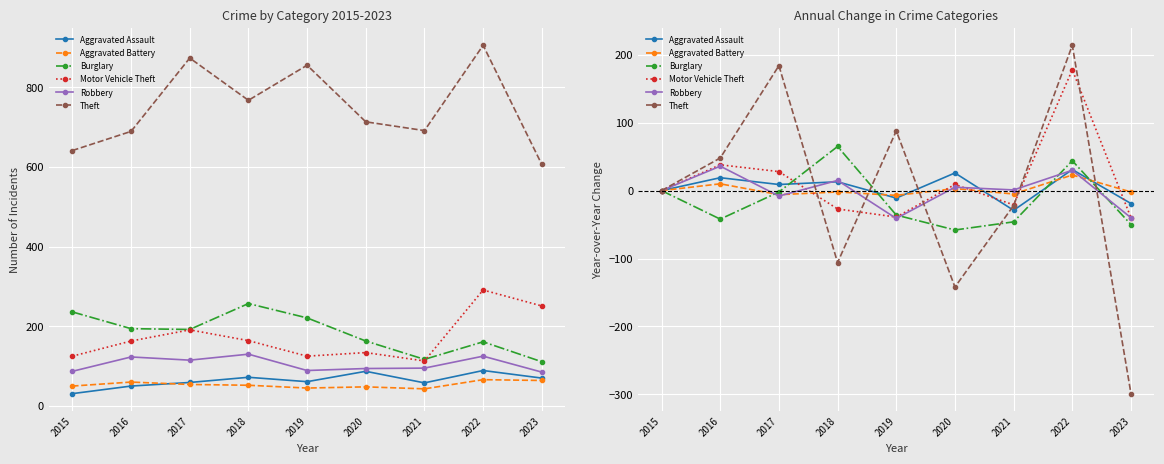

What is the difference between the maximum and second lowest values in the Theft series?

356